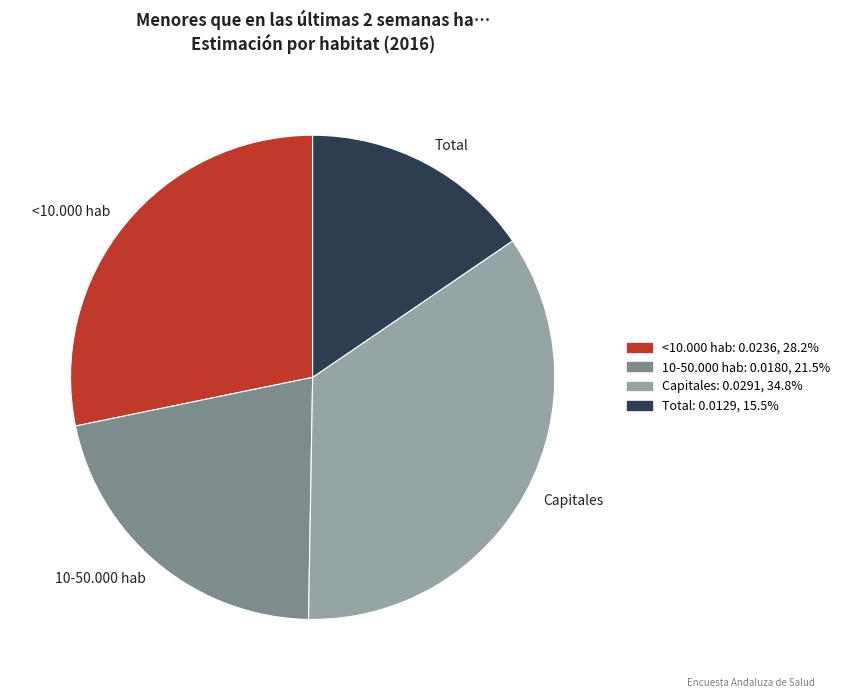

Is the sum of 10-50.000 hab and Capitales greater than half?

Yes